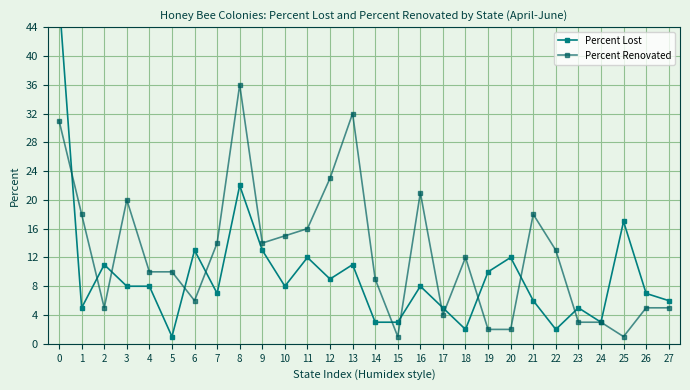

Reading left to right, extract all data points from this chart.

Percent Lost: 0=48	1=5	2=11	3=8	4=8	5=1	6=13	7=7	8=22	9=13	10=8	11=12	12=9	13=11	14=3	15=3	16=8	17=5	18=2	19=10	20=12	21=6	22=2	23=5	24=3	25=17	26=7	27=6
Percent Renovated: 0=31	1=18	2=5	3=20	4=10	5=10	6=6	7=14	8=36	9=14	10=15	11=16	12=23	13=32	14=9	15=1	16=21	17=4	18=12	19=2	20=2	21=18	22=13	23=3	24=3	25=1	26=5	27=5